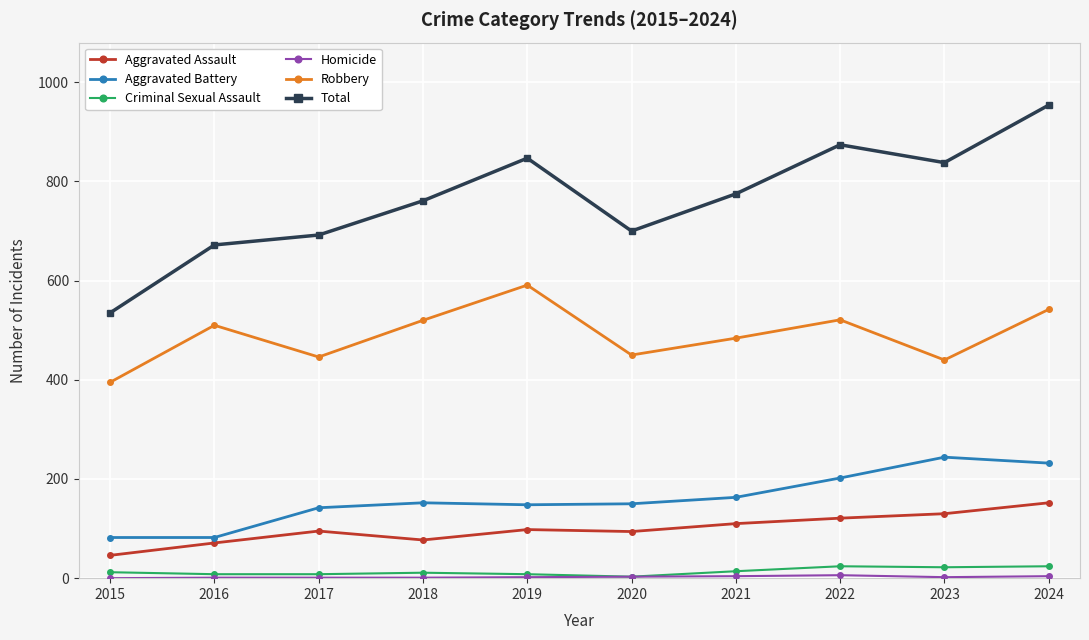

The value of Aggravated Battery at 2021 is 255. True or false?

False